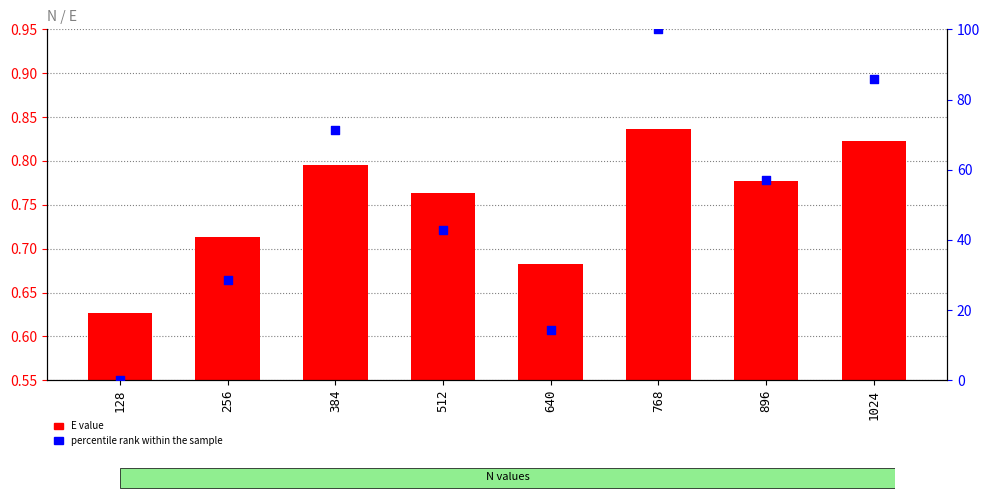

Which series has the largest total across all categories?

percentile rank within the sample